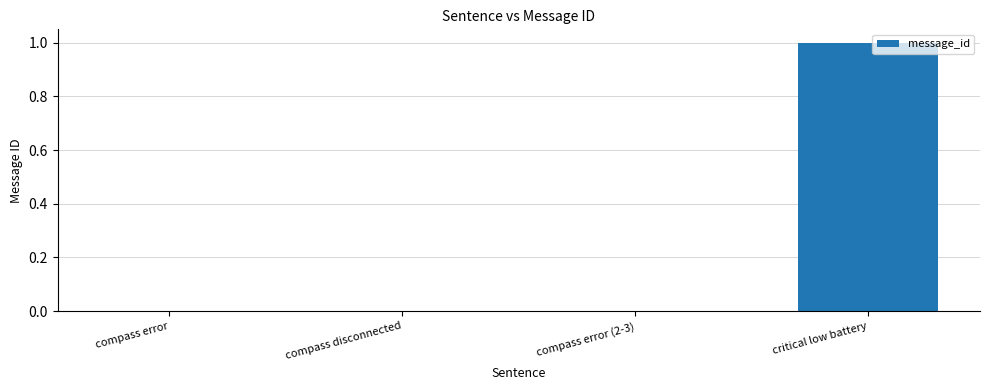

The value at critical low battery is 1. True or false?

True